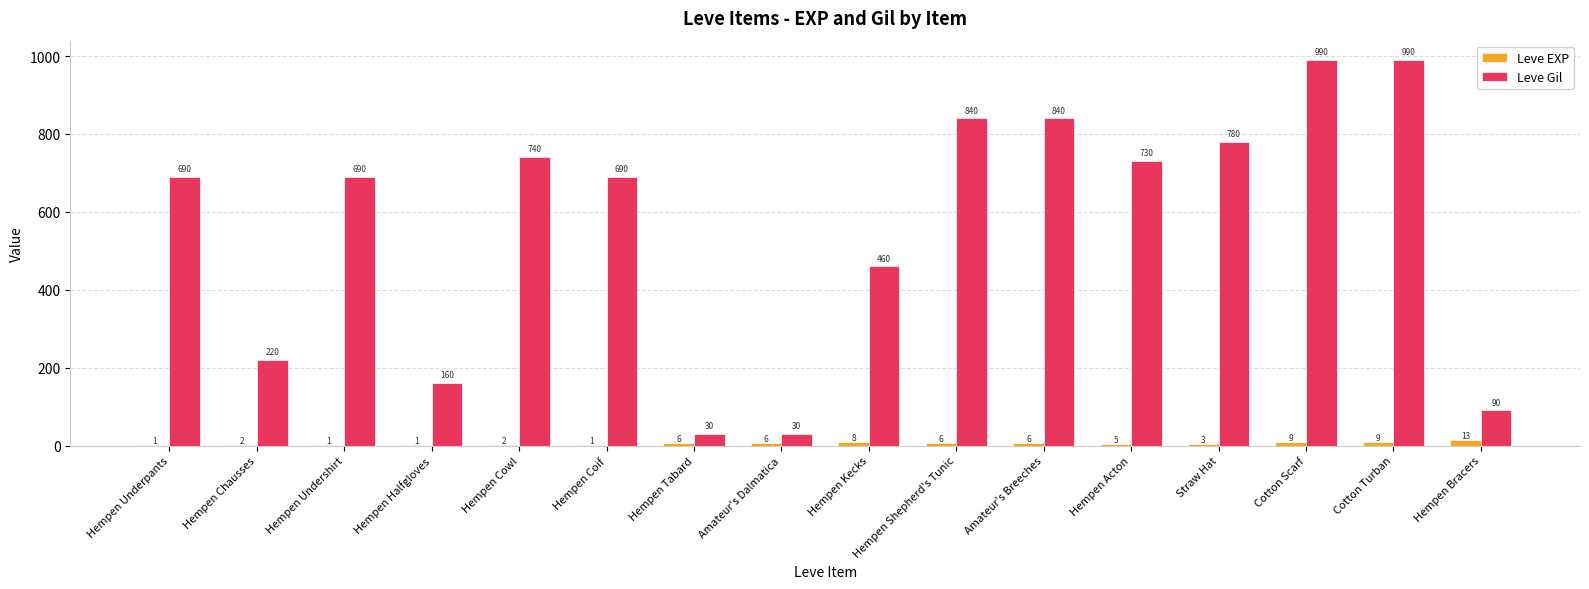

What is the maximum value shown in the chart?

990